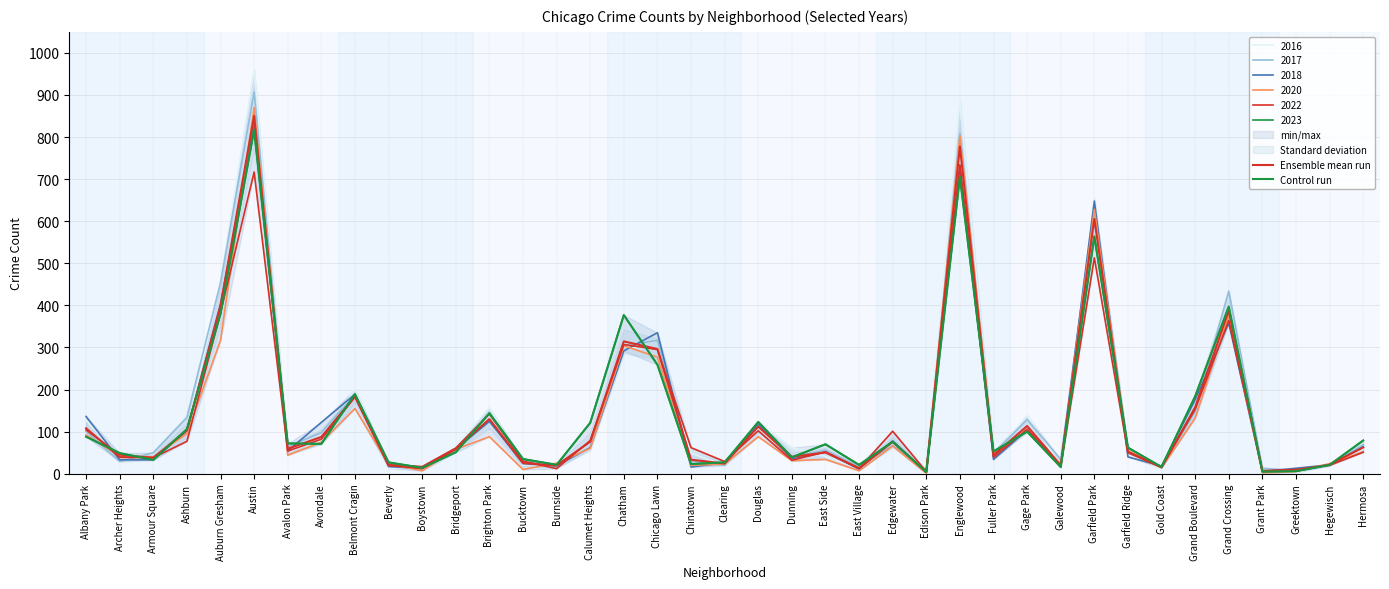

At how many categories does at least one series exceed 706?

2